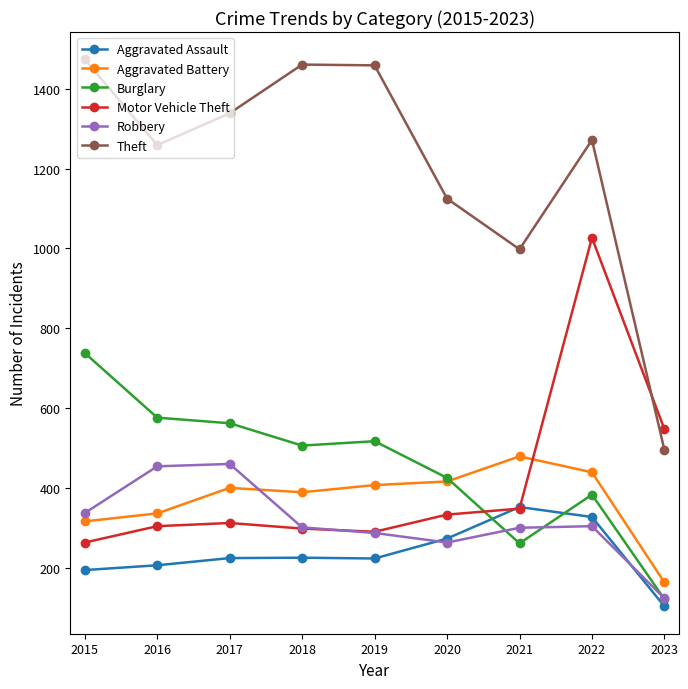

Which series changed the most between 2022 and 2023?

Theft